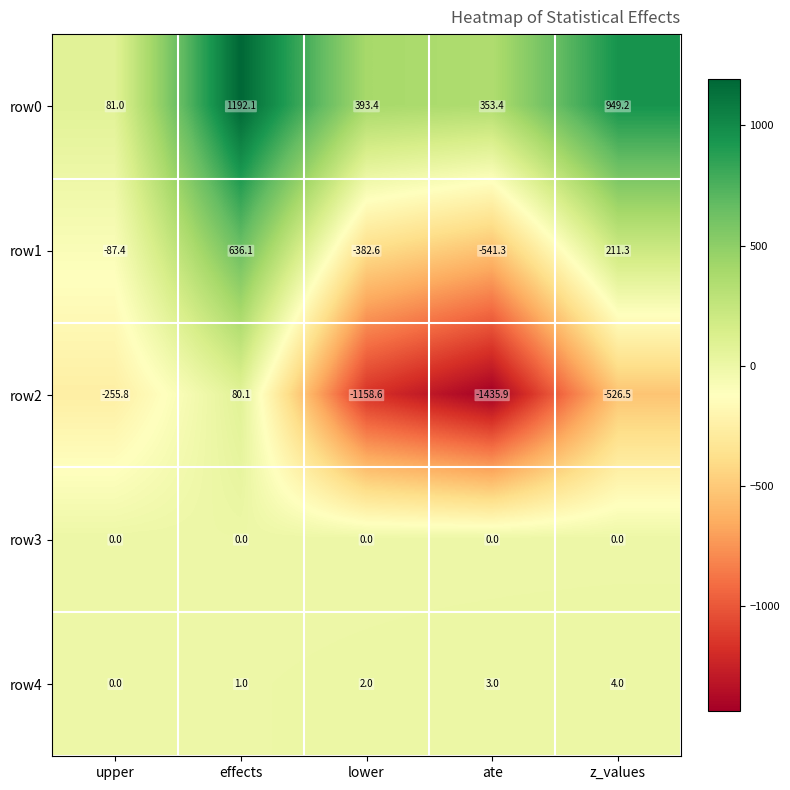

The value of row4 at ate is 1.3. True or false?

False